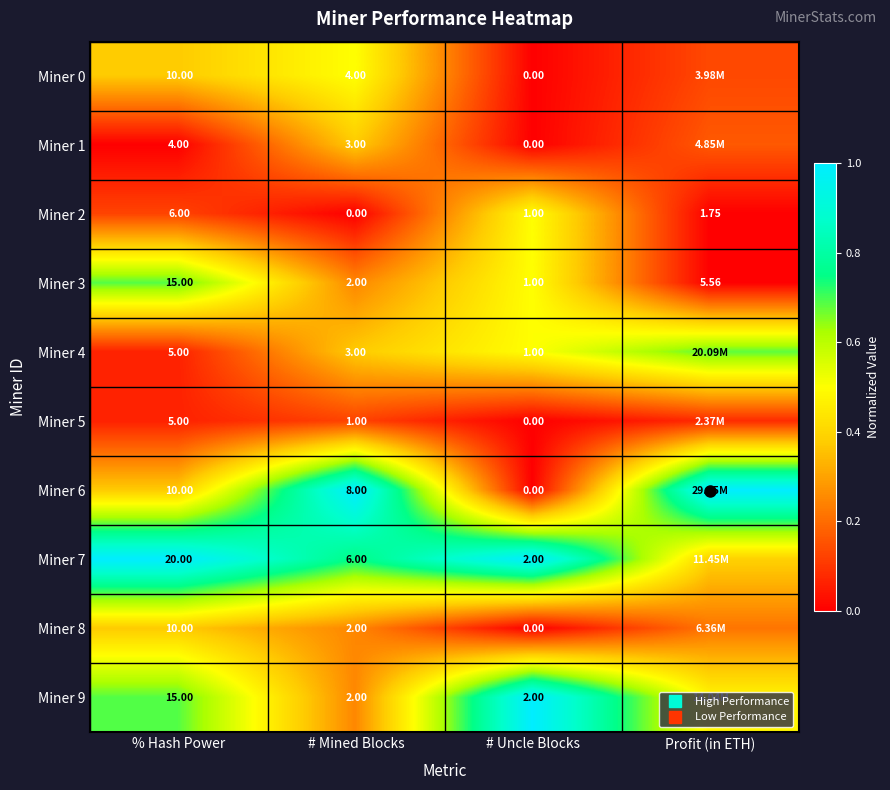

Is the value of Miner 7 at # Mined Blocks greater than the value of Miner 3 at Profit (in ETH)?

Yes